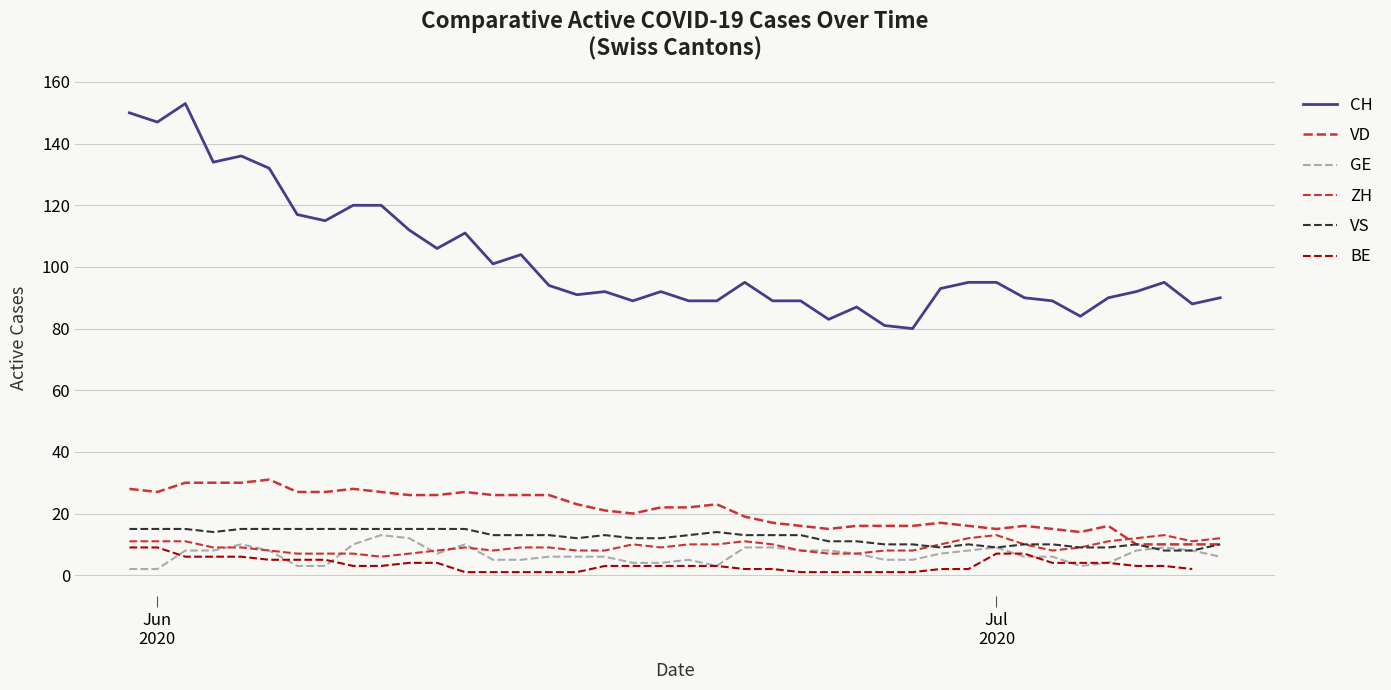

What are all the series names shown in the legend?

CH, VD, GE, ZH, VS, BE